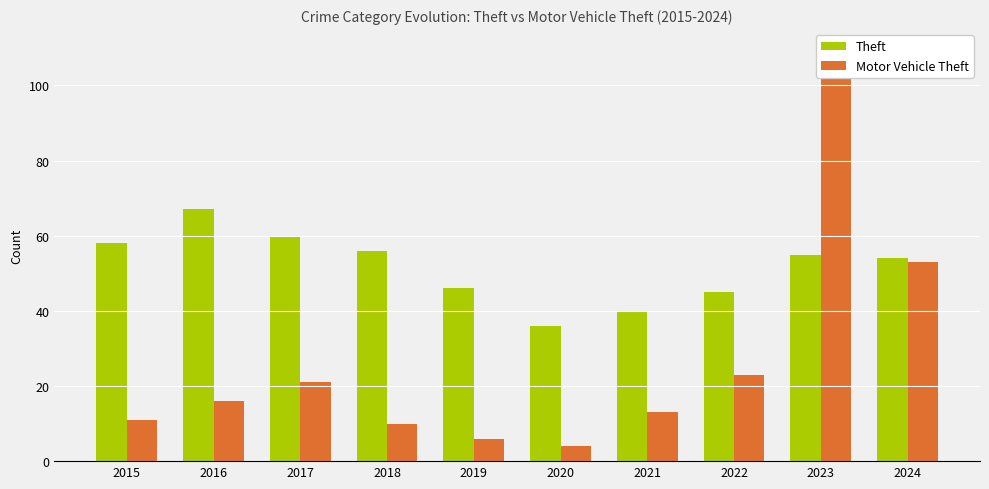

At how many categories does at least one series exceed 49?

6